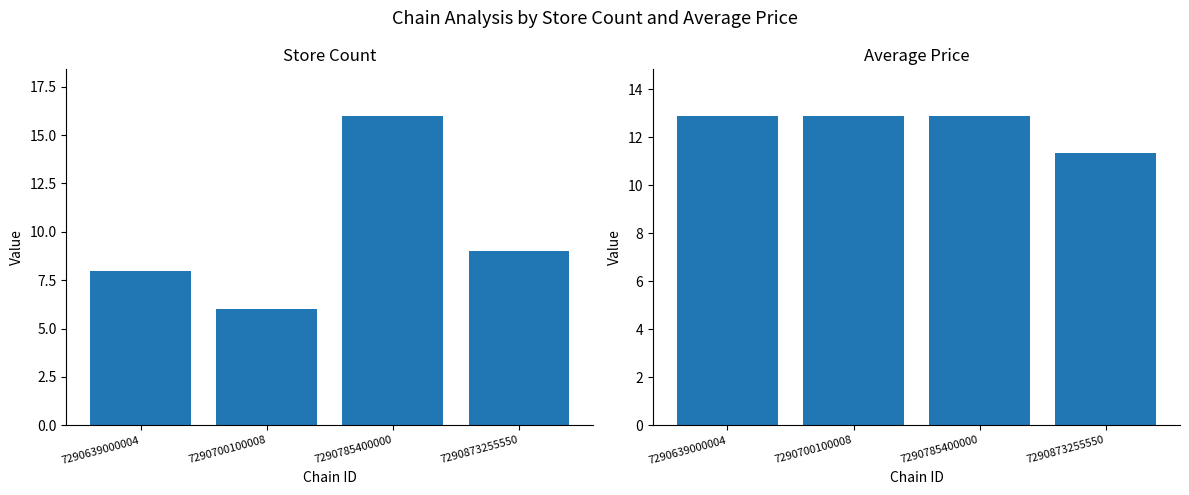

Rank the series at 7290873255550 from lowest to highest value.

Store Count, Avg Price